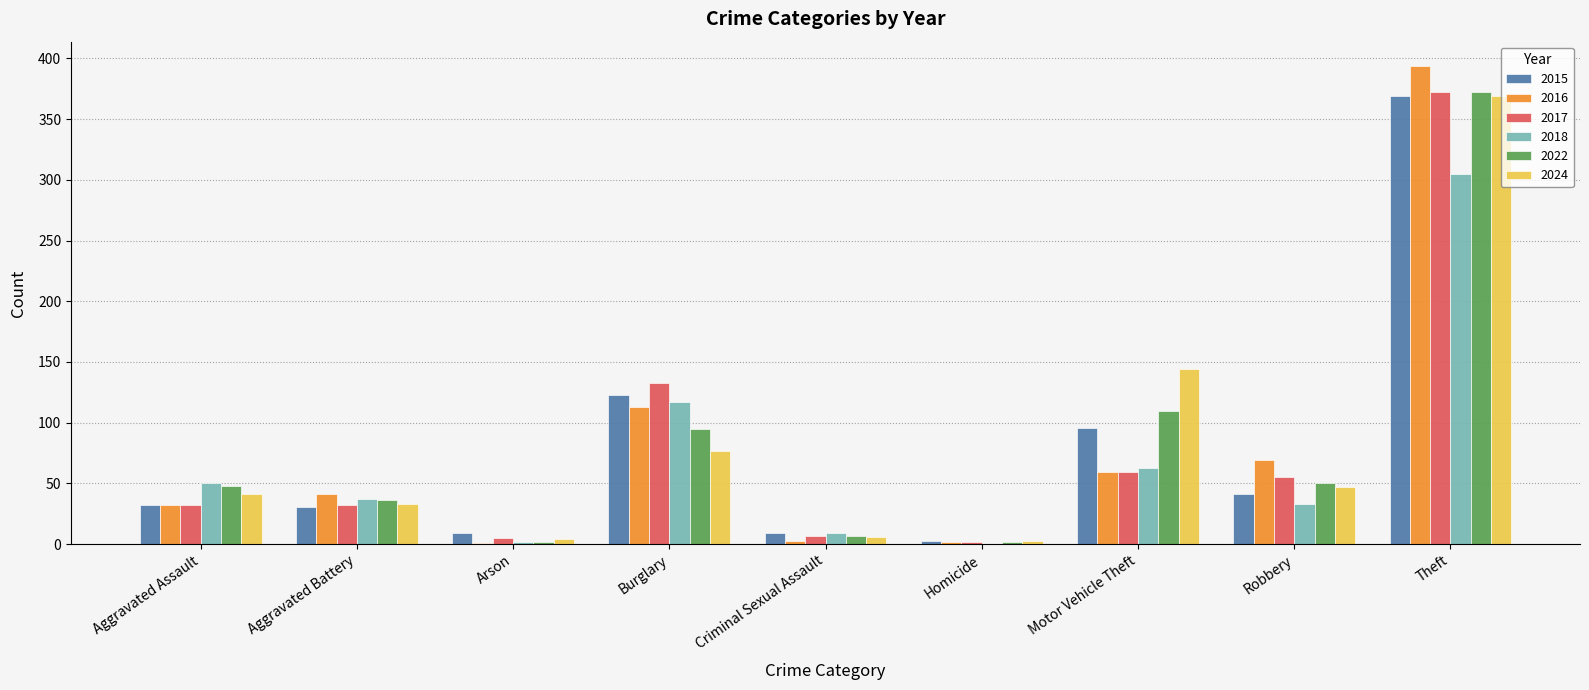

Is the value of 2022 at Arson greater than the value of 2017 at Theft?

No